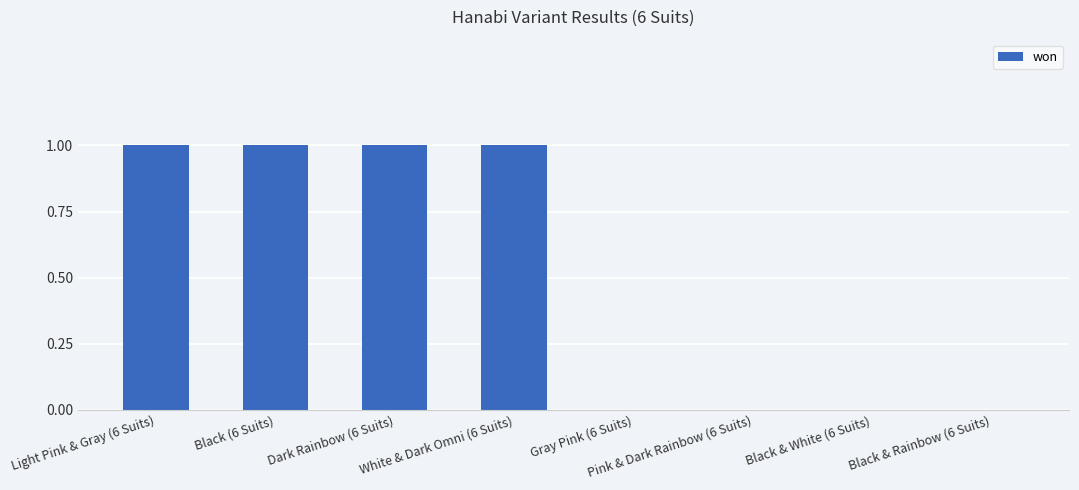

Reading left to right, what are all the values shown in this chart?

1	1	1	1	0	0	0	0